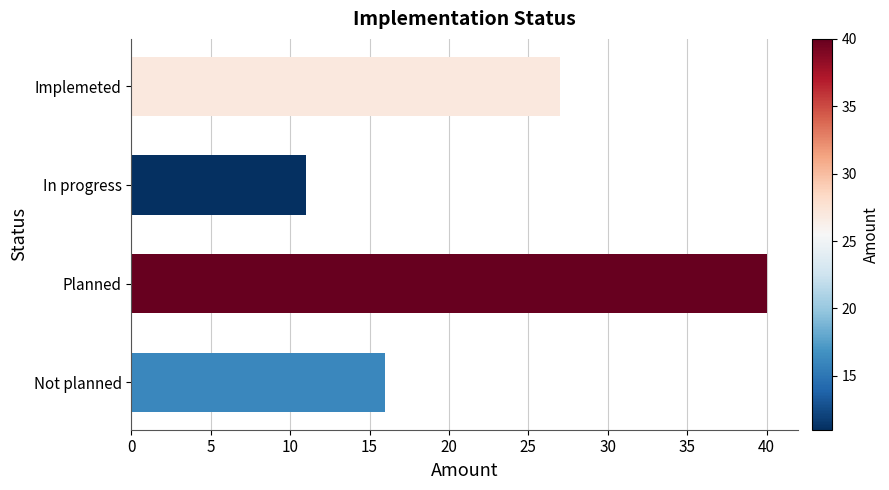

Reading top to bottom, extract all data points from this chart.

27	11	40	16